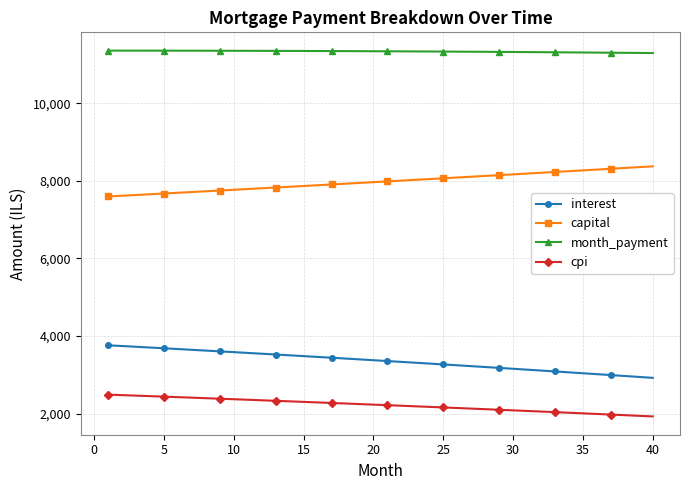

What is the greatest value displayed?

11354.1